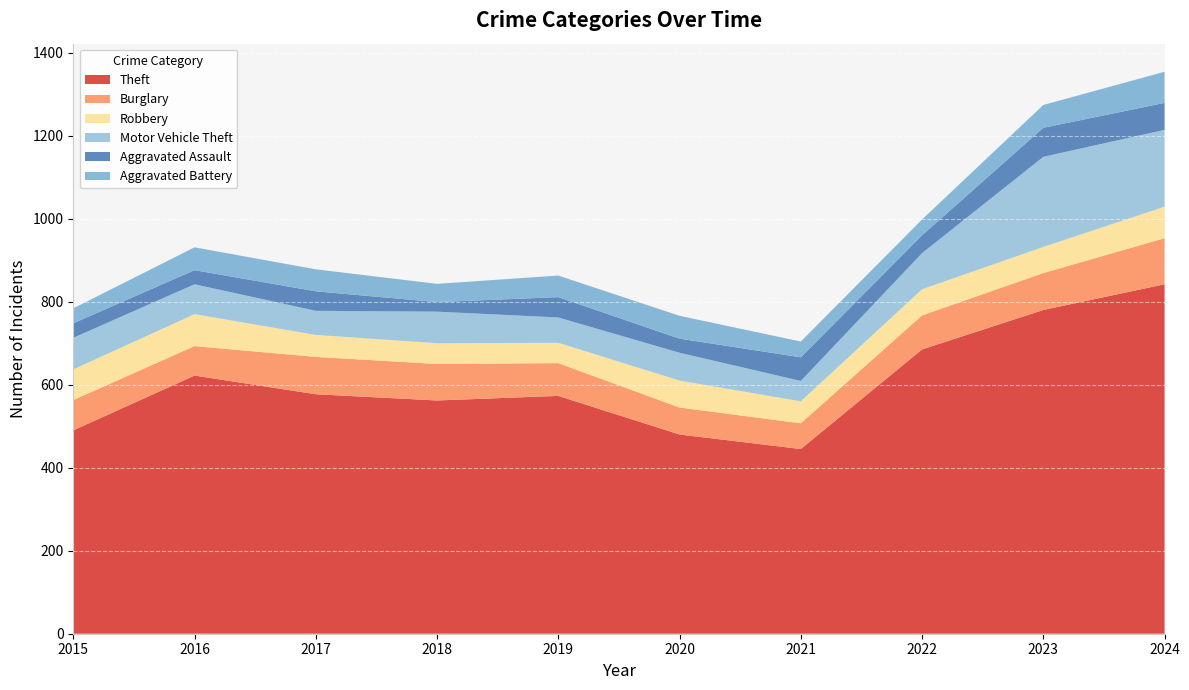

Reading left to right, list all the values displayed in this chart.

Theft: 2015=490	2016=622	2017=577	2018=562	2019=573	2020=480	2021=445	2022=685	2023=780	2024=842
Burglary: 2015=73	2016=71	2017=90	2018=88	2019=79	2020=65	2021=62	2022=82	2023=89	2024=111
Robbery: 2015=74	2016=77	2017=53	2018=50	2019=49	2020=65	2021=53	2022=63	2023=63	2024=76
Motor Vehicle Theft: 2015=76	2016=72	2017=58	2018=76	2019=61	2020=67	2021=49	2022=87	2023=217	2024=185
Aggravated Assault: 2015=35	2016=34	2017=47	2018=23	2019=49	2020=34	2021=57	2022=43	2023=70	2024=65
Aggravated Battery: 2015=36	2016=55	2017=53	2018=44	2019=52	2020=55	2021=38	2022=38	2023=55	2024=75